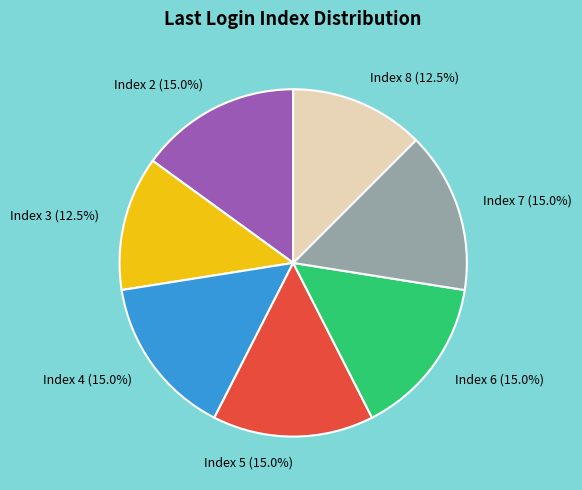

Combined, what portion of the pie is Index 6 and Index 5?

30.0%